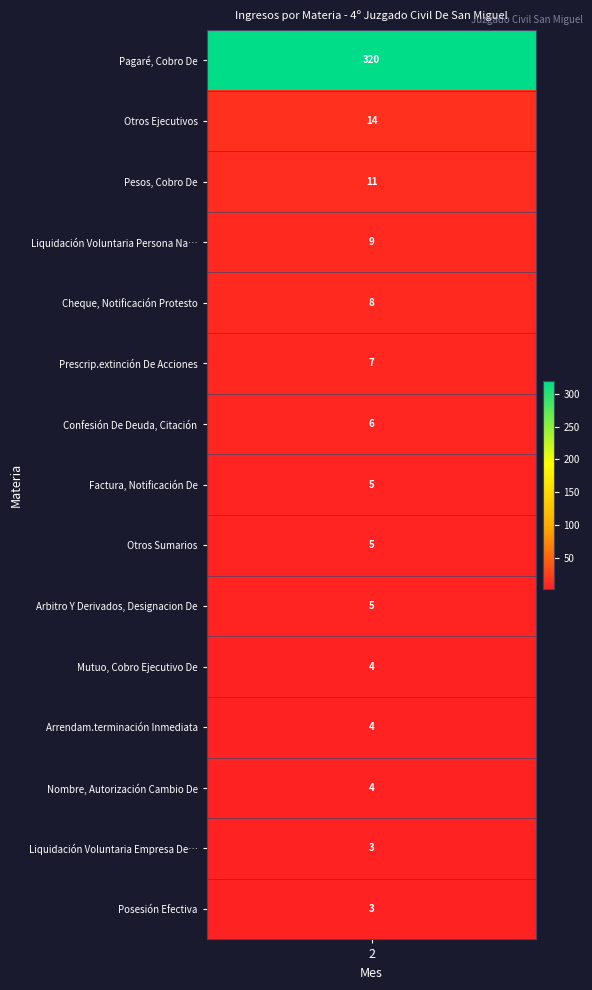

What is the sum of the values at Liquidación Voluntaria Persona Natural and Nombre, Autorización Cambio De?

13